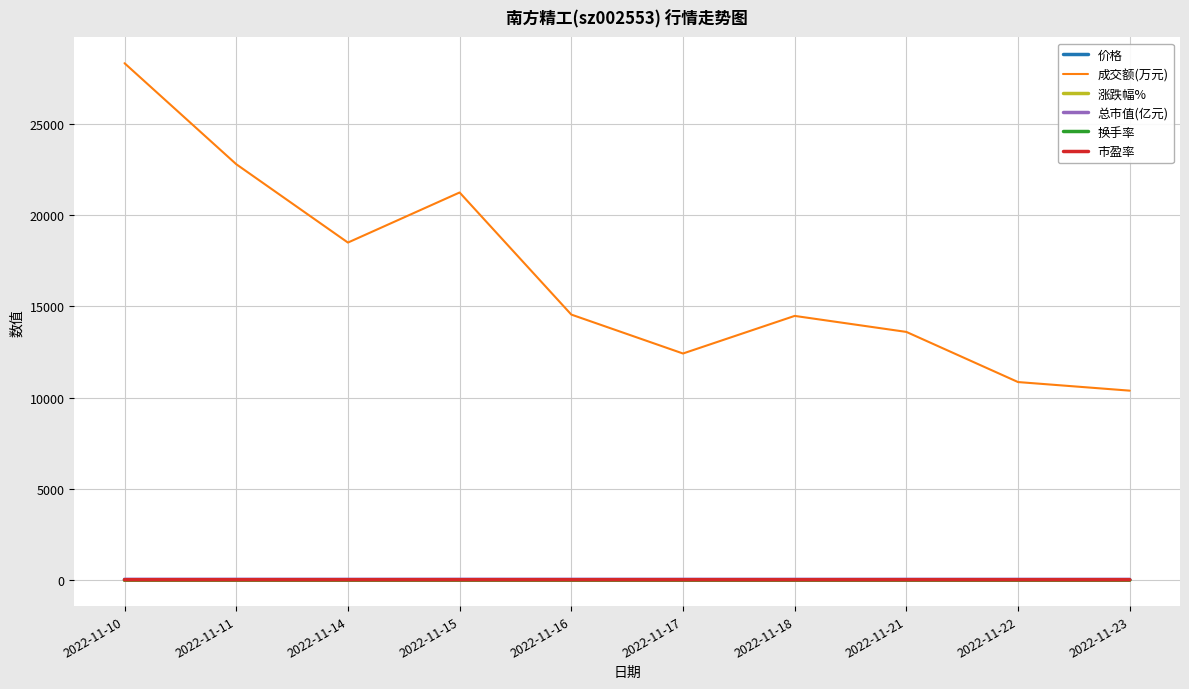

At which category is the sum across all series the highest?

2022-11-10